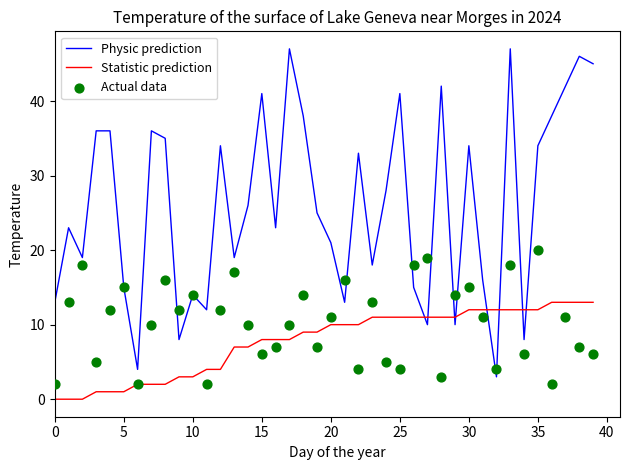

What are all the series names shown in the legend?

Physic prediction, Statistic prediction, Actual data